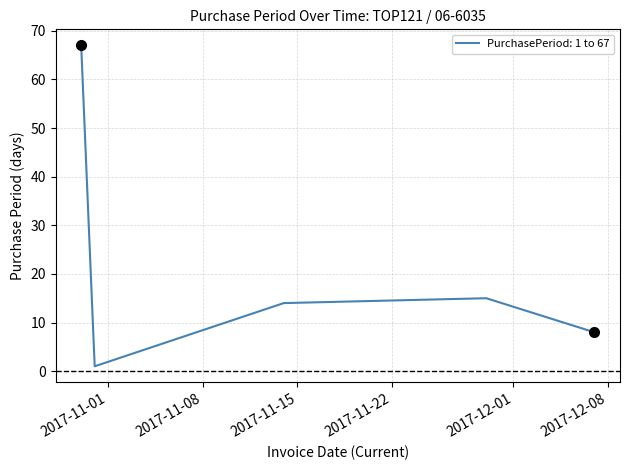

Does the chart have visible grid lines?

Yes